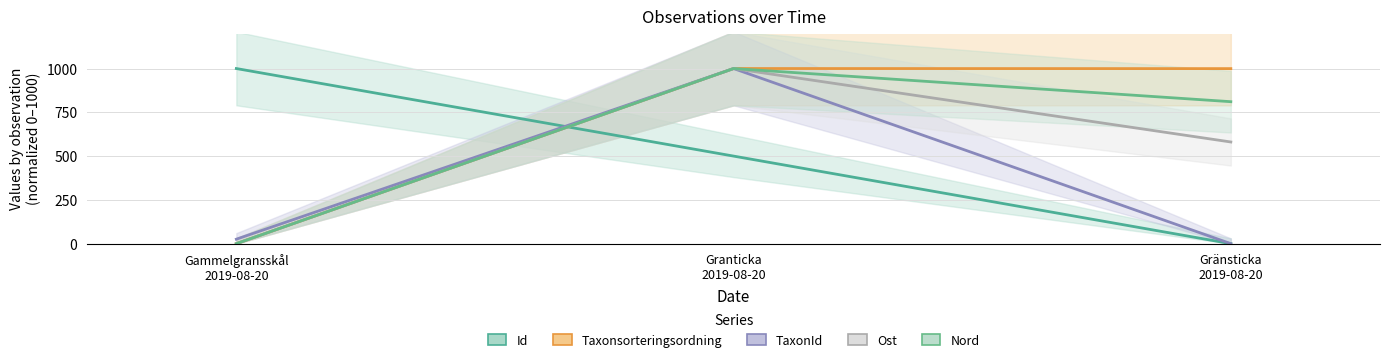

The Nord series shows 516.9 at Gränsticka 2019-08-20. True or false?

False